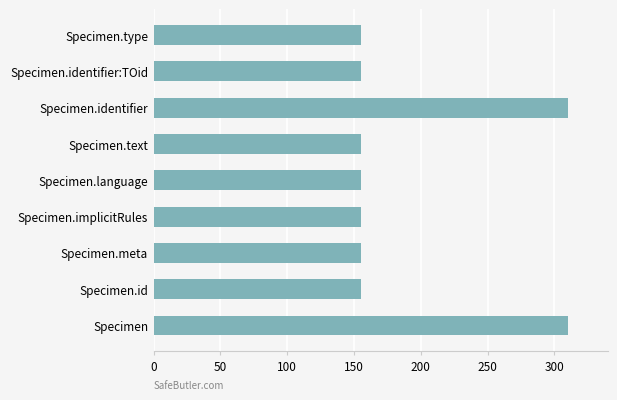

Is it true that the value at Specimen.identifier:TOid is 101?

False